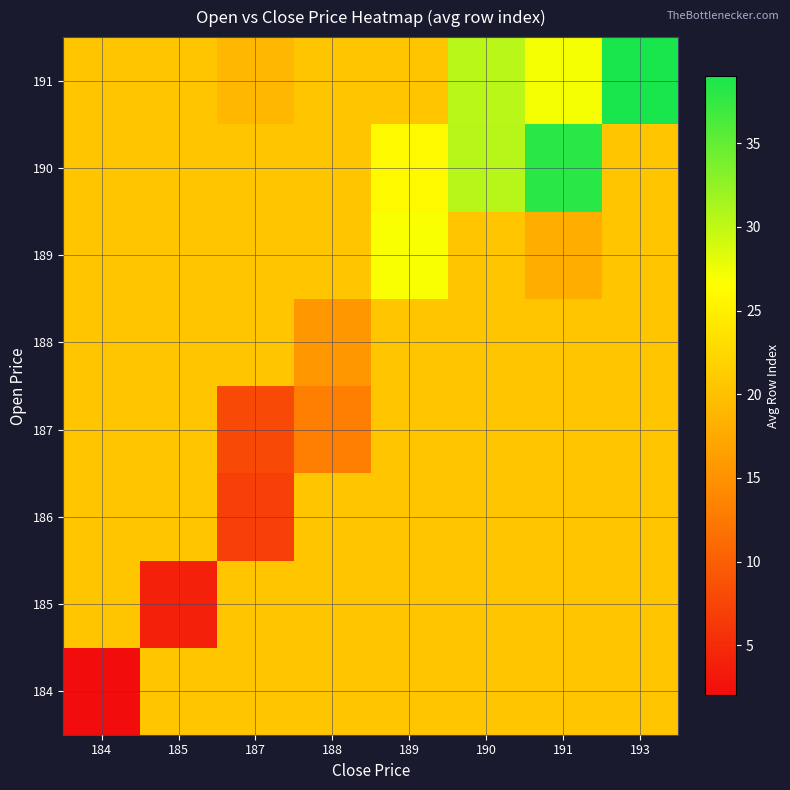

What is the maximum value shown in the chart?

39.0